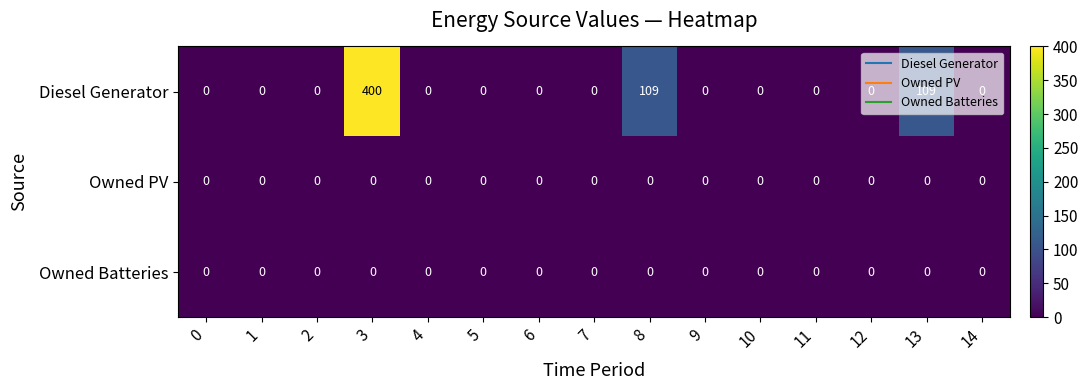

Which series has the largest range (max minus min)?

Diesel Generator